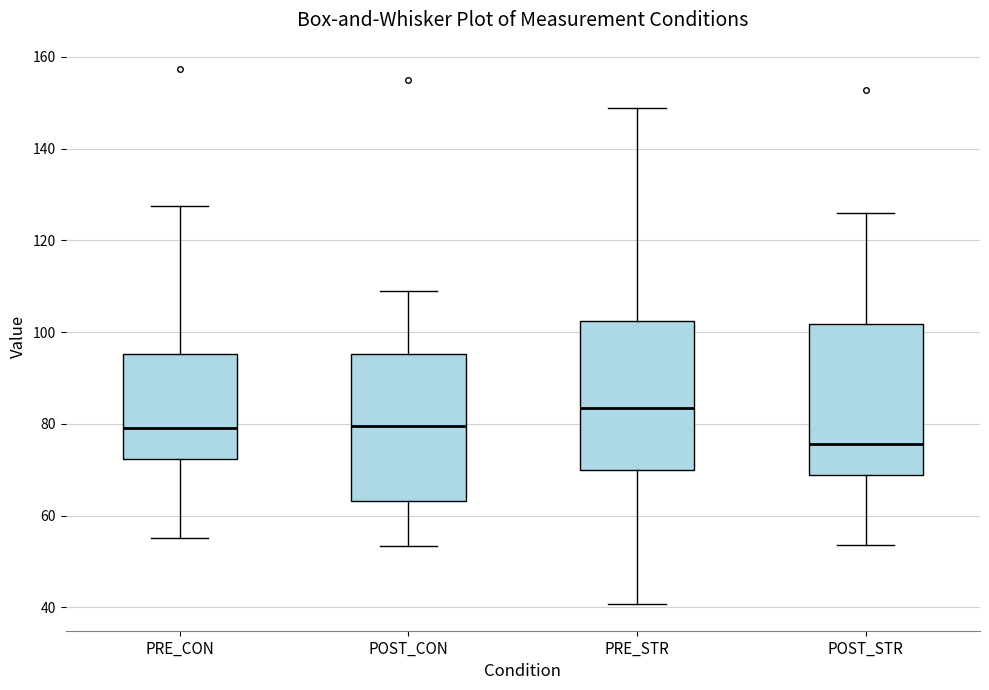

Which box has the lowest median line?

POST_STR